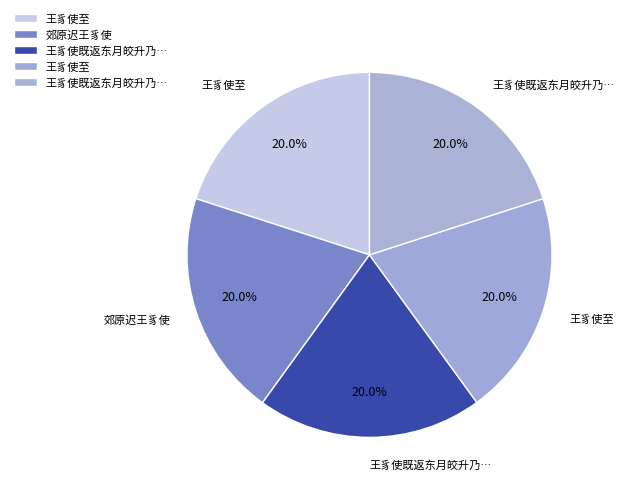

To the nearest percent, what is the average slice percentage?

20%